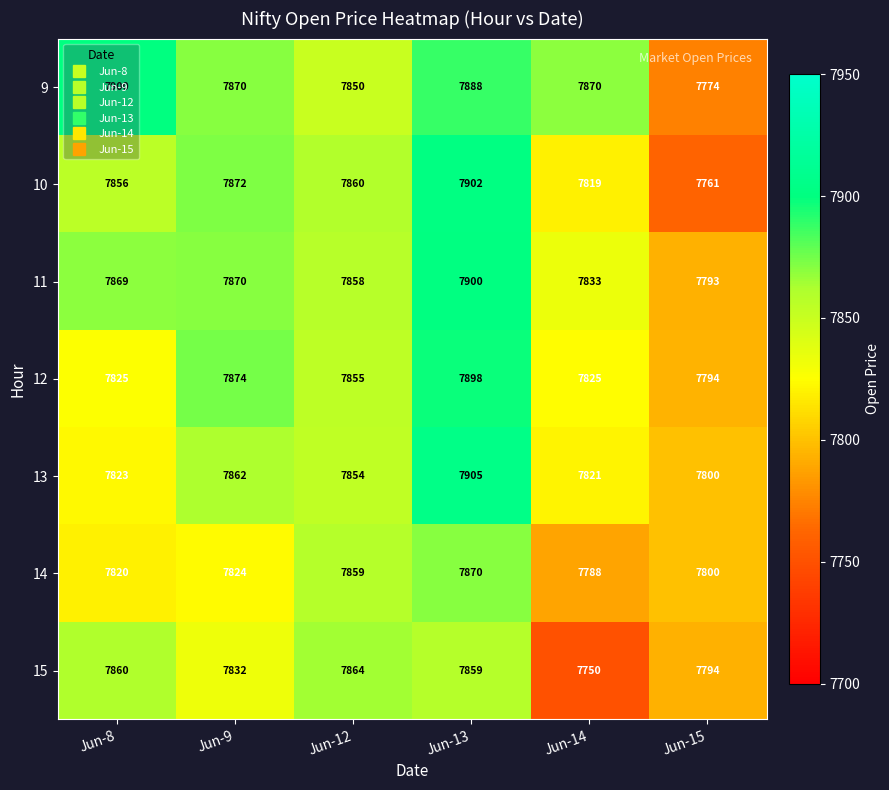

What is the sum of all 11 values?

47123